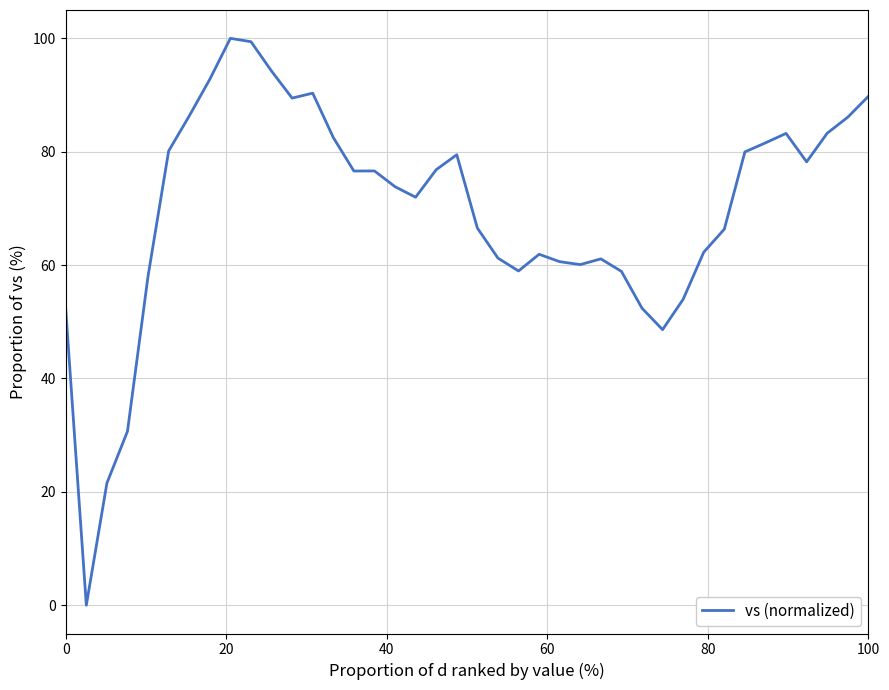

What is the difference between the maximum and minimum values?

100.0